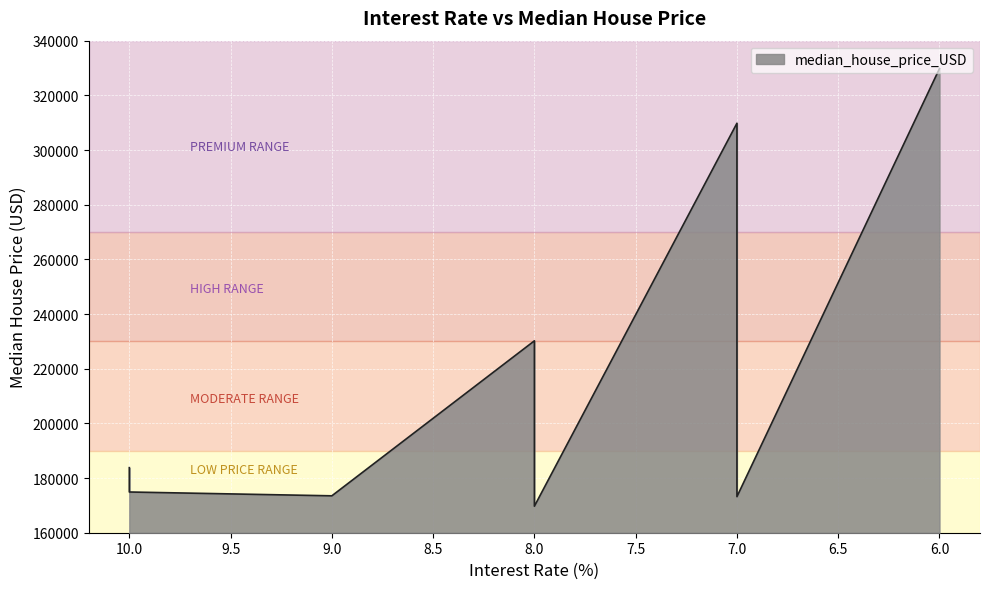

Rank the categories by value from highest to lowest.

6, 7, 7, 8, 7, 7, 10, 10, 8, 10, 8, 9, 7, 8, 8, 8